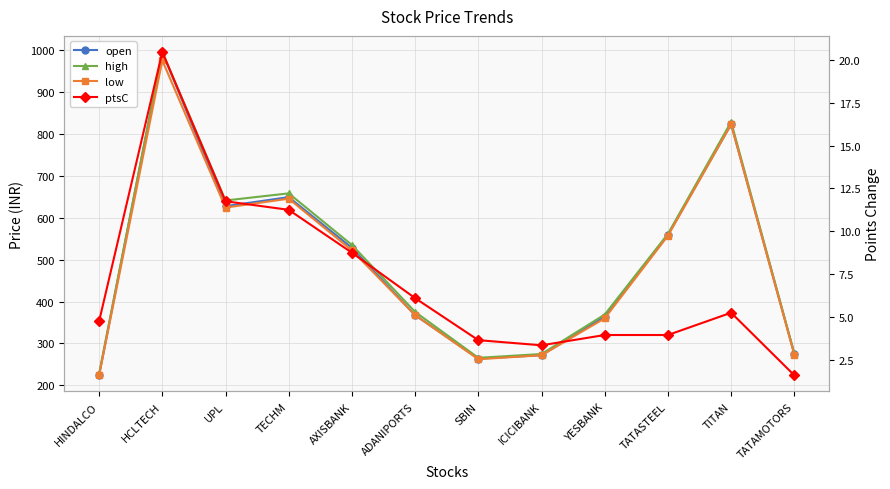

How many interior local peaks does the ptsC series have?

2